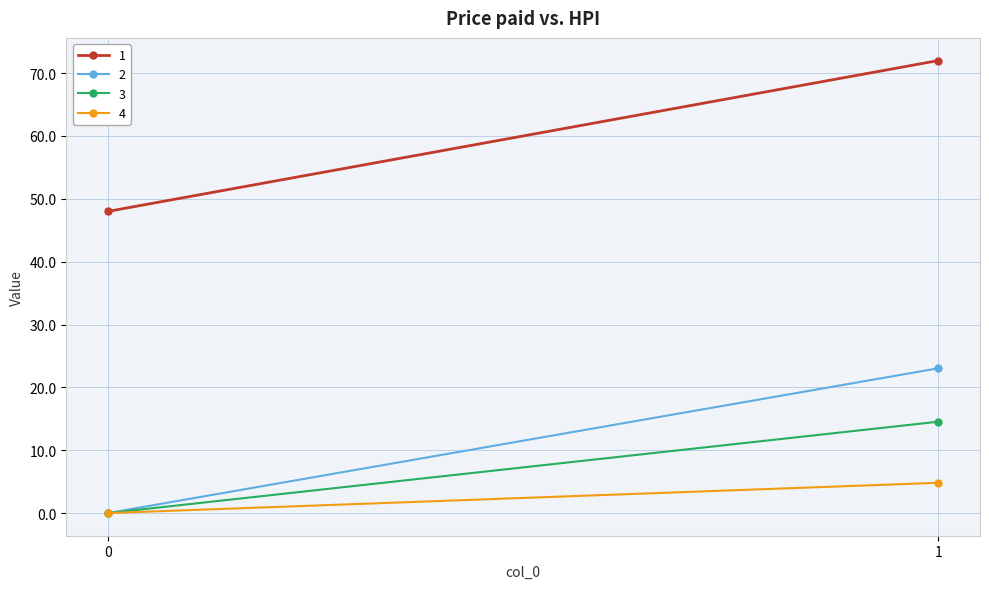

How many lines are shown in the chart?

4